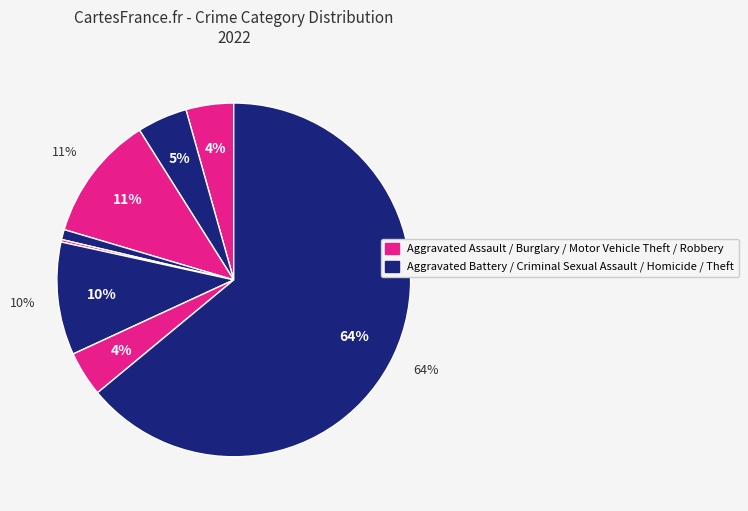

To the nearest percent, what portion does Robbery represent?

4%